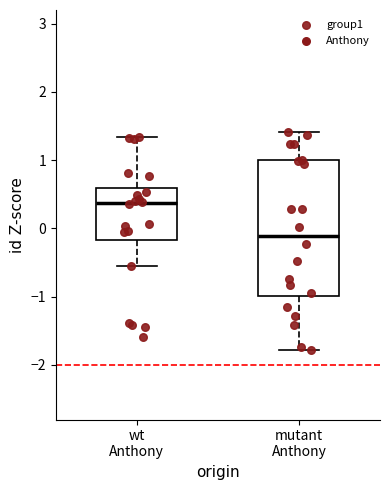

Reading left to right, transcribe this box plot: for each box, give where its median line is, the range the box spans, and where its two whiskers end, as read against the y-axis. The values are not printed on the chart, so give them approximately, as read against the axis.

wt Anthony: median 0.4, box -0.2 to 0.6, whiskers -0.6 to 1.3
mutant Anthony: median -0.1, box -1.0 to 1.0, whiskers -1.8 to 1.4